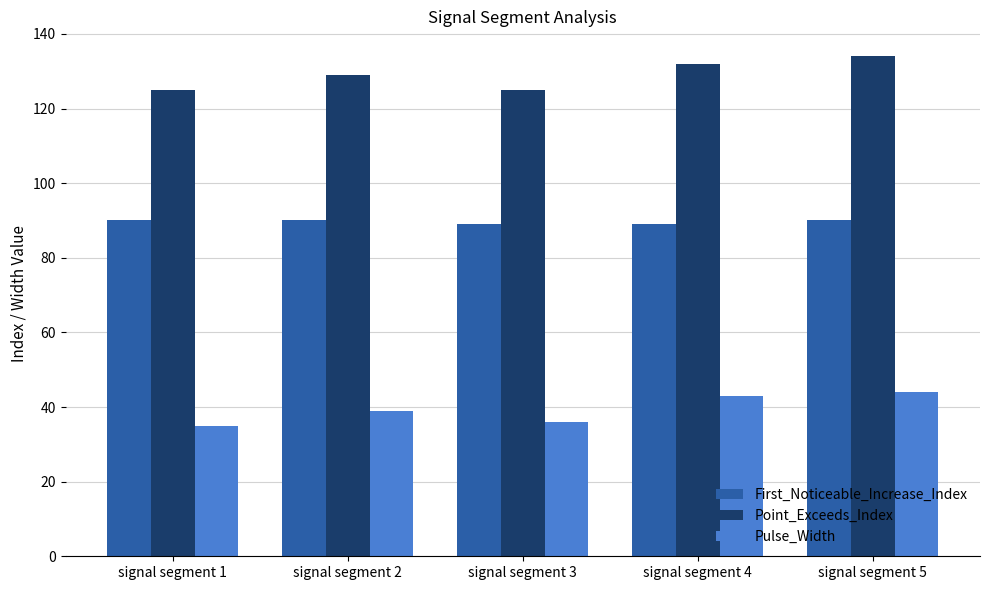

What is the difference between the highest and lowest values at signal segment 3?

89